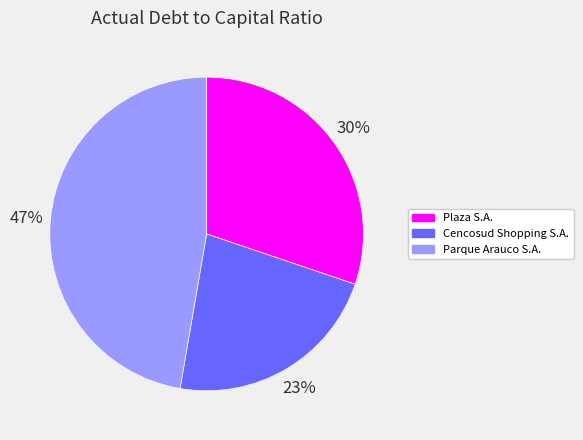

Count the number of slices in the pie.

3